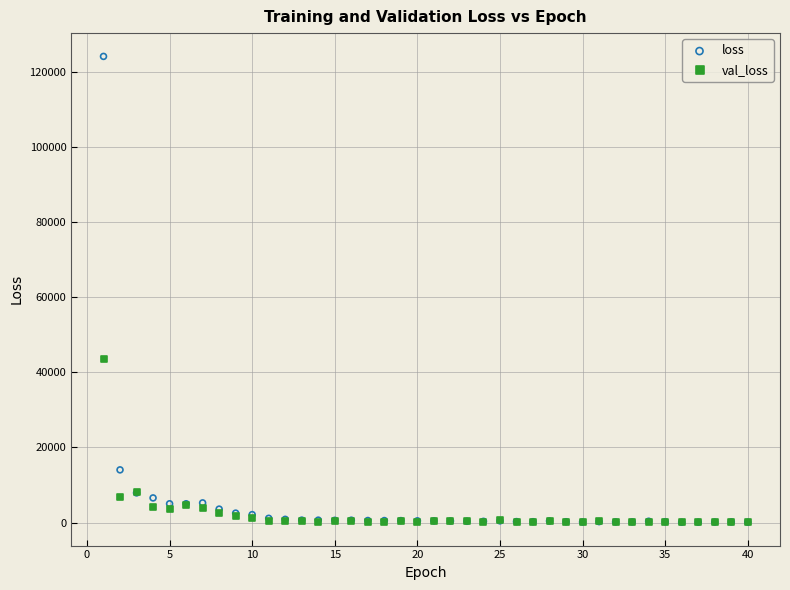

In the loss series, what Y value is closest to 62107?

14038.9